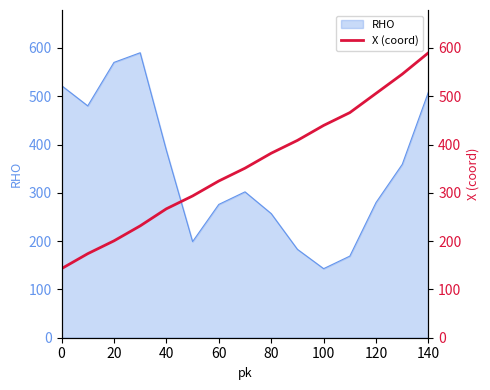

What is the difference between the maximum and second lowest values?

416.0